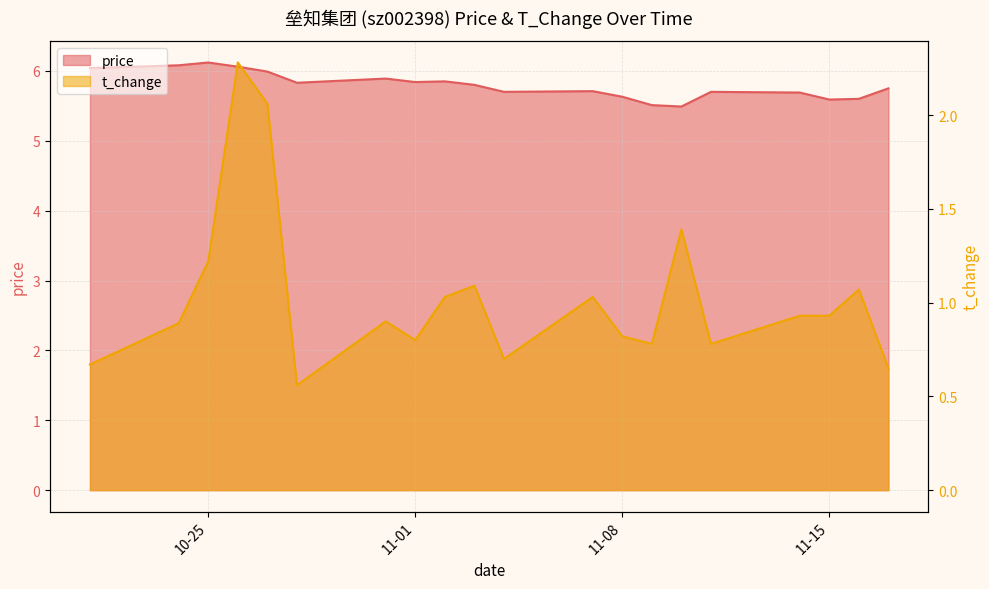

True or false: t_change has more than 0 interior local peaks.

True